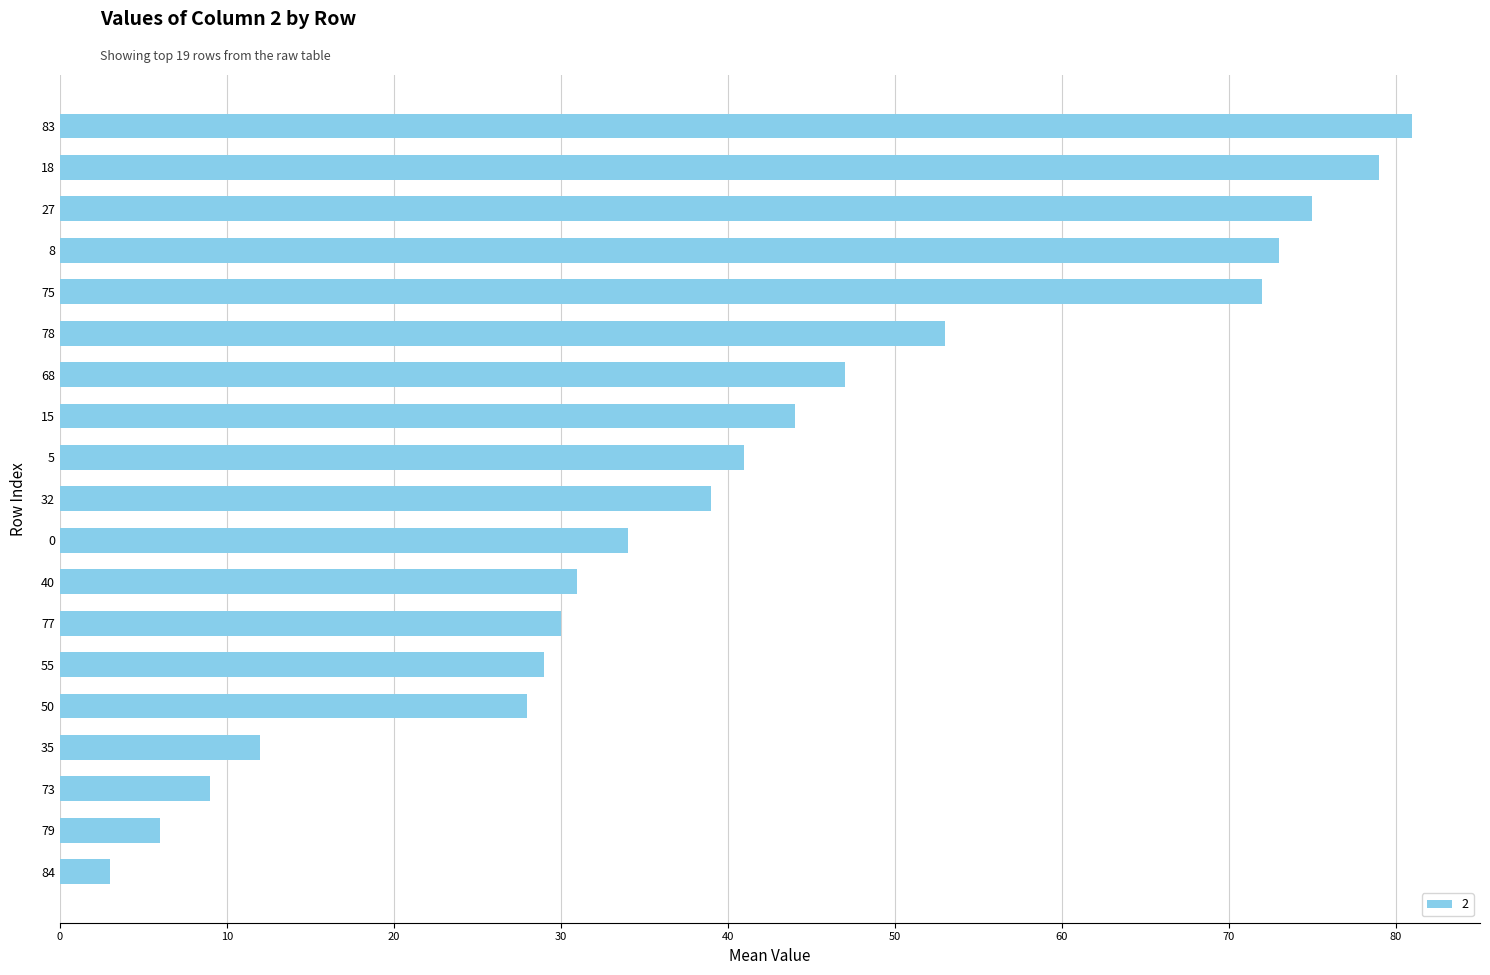

What is the minimum value shown in the chart?

3